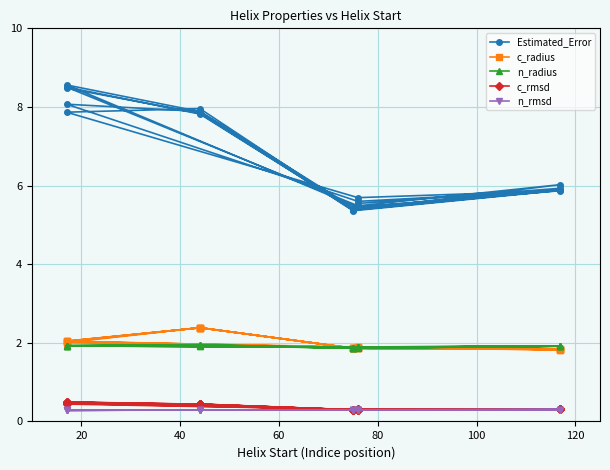

True or false: n_rmsd and Estimated_Error cross at least once.

False